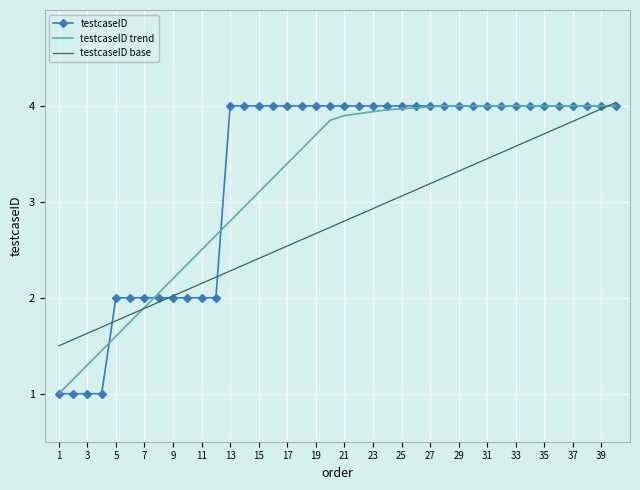

What is the smallest value displayed?

1.0